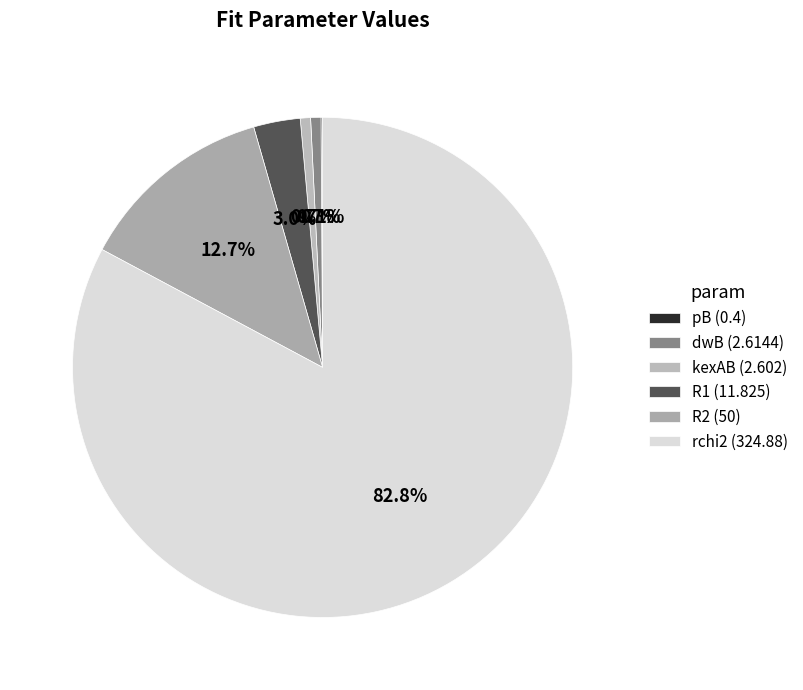

To the nearest percent, what is the average slice percentage?

17%